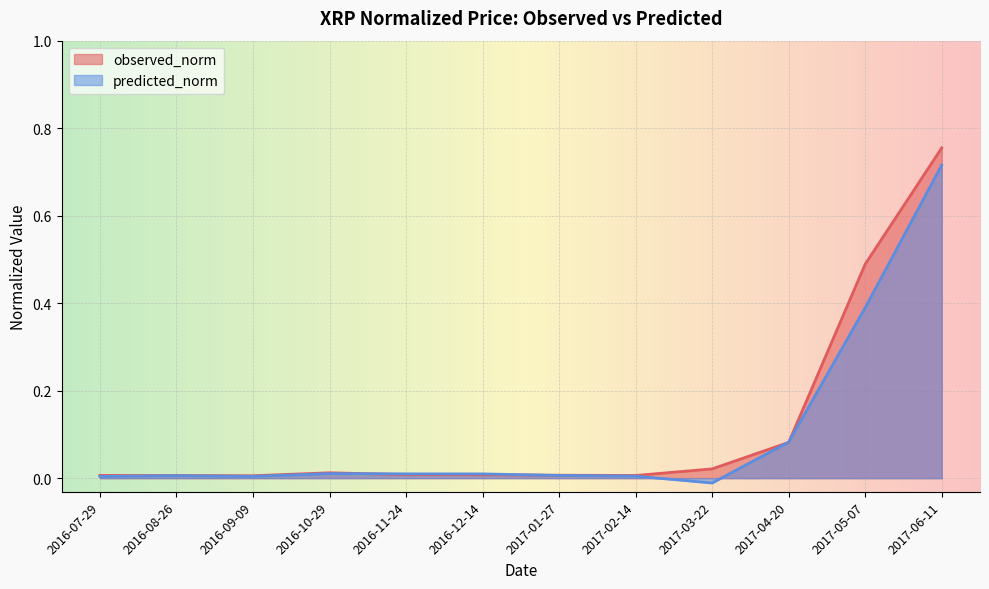

Where is the first local minimum for predicted_norm?

2016-09-09